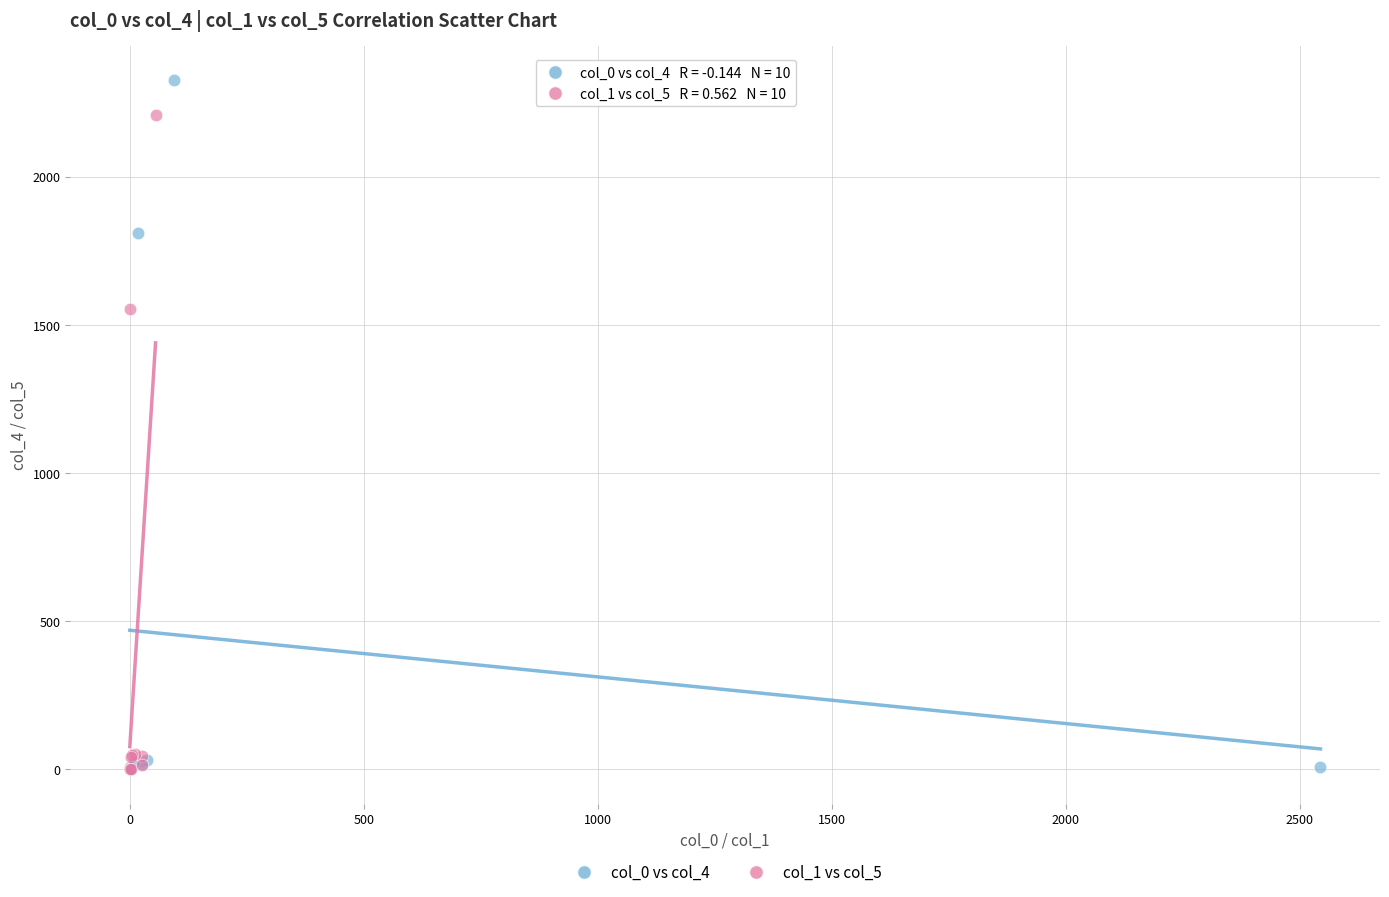

Which series has the largest Y range (max minus min)?

col_0 vs col_4